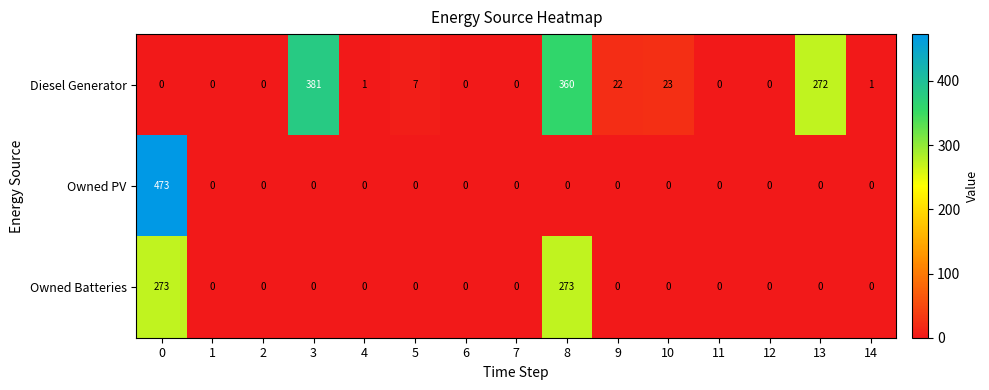

Which series has the largest total across all categories?

Diesel Generator